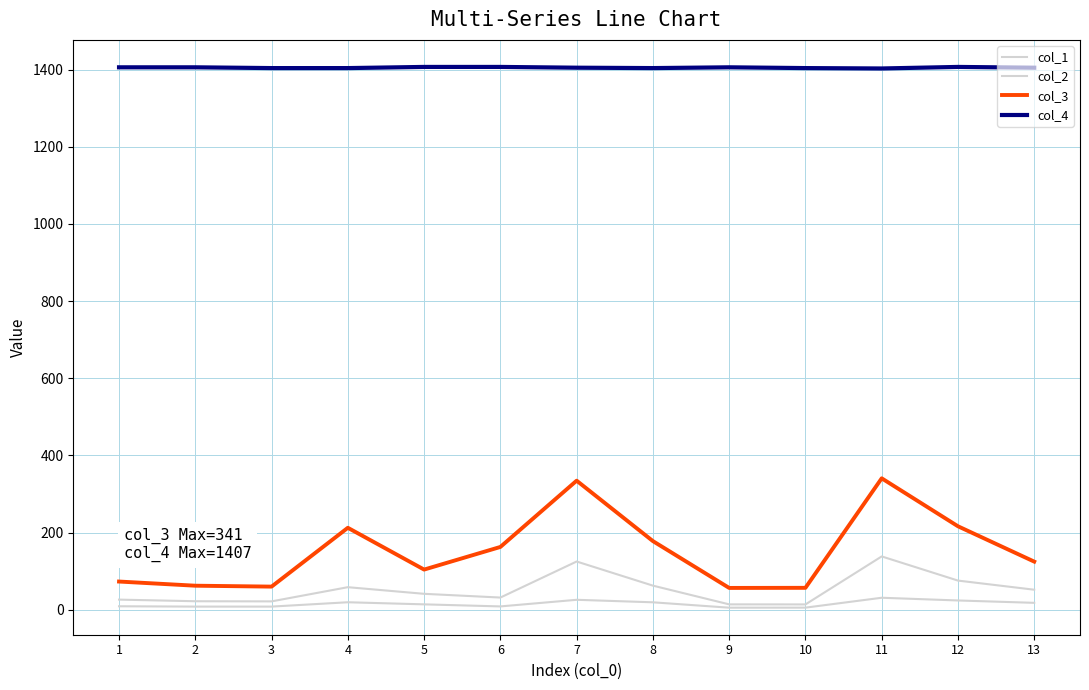

Does the chart display data point markers on the line(s)?

No